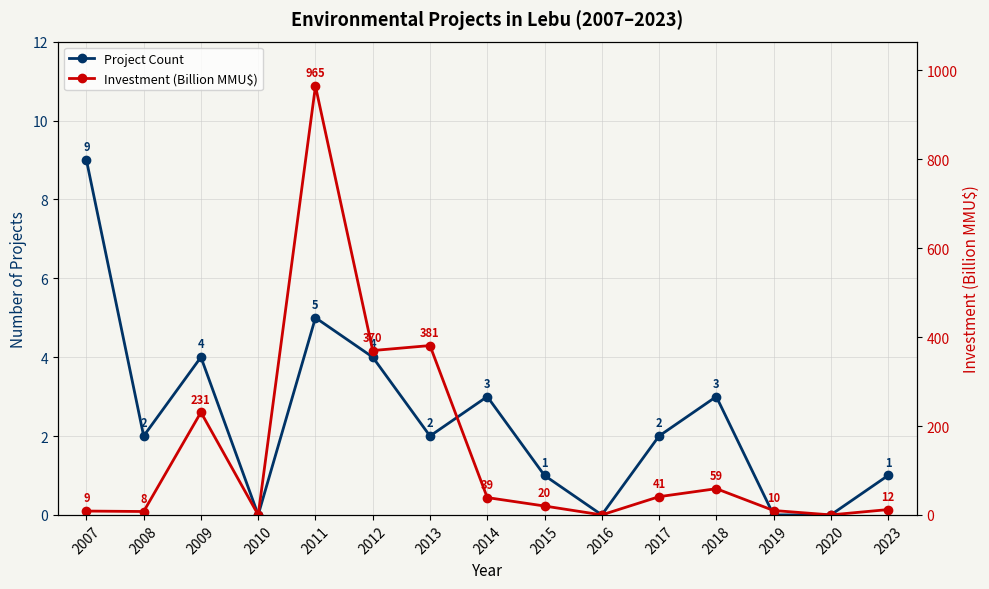

Which has a higher value, 2016 or 2014?

2014